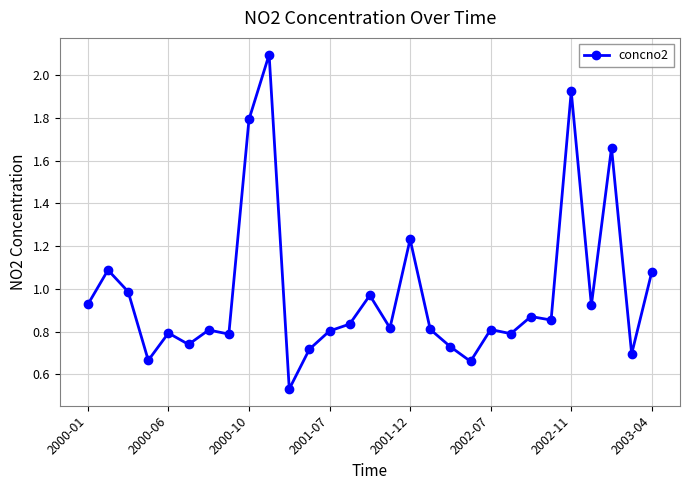

What is the difference between the second highest and second lowest values?

1.3